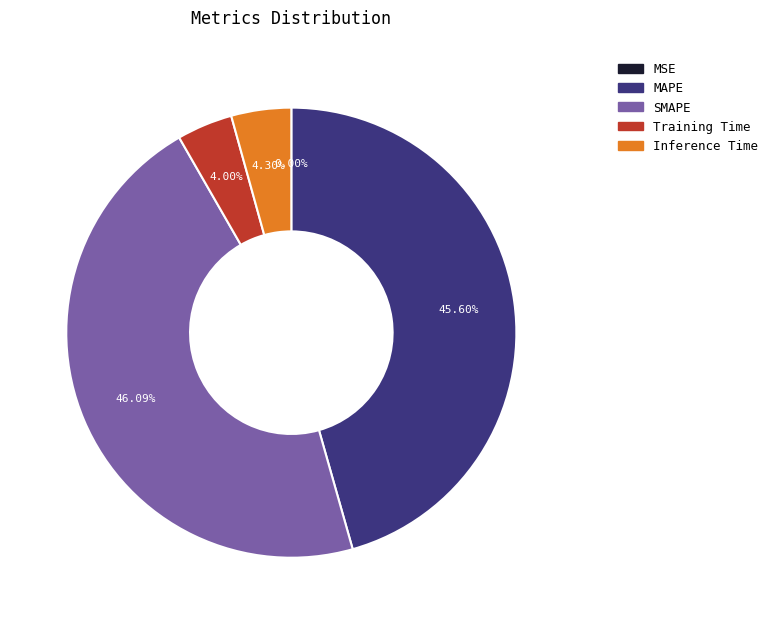

Is there a majority slice in this chart?

No